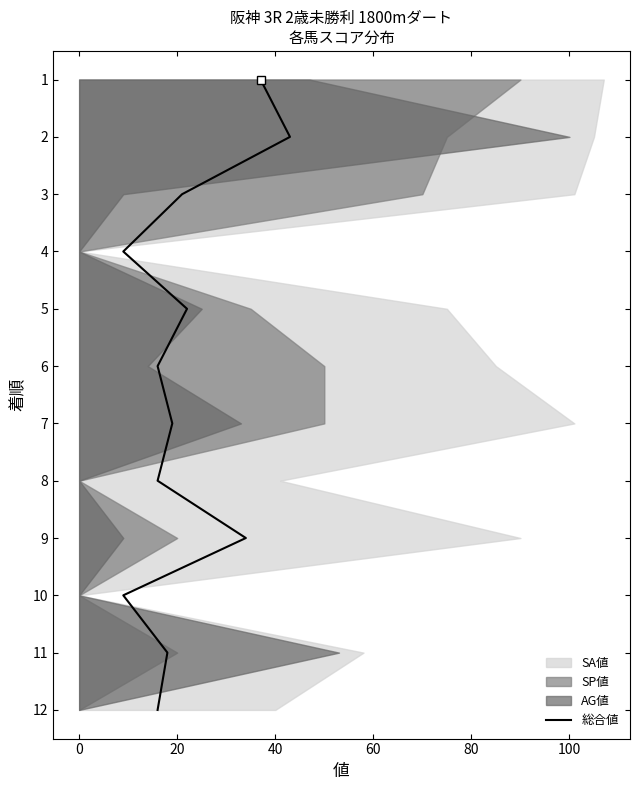

How many categories are shown in the chart?

12